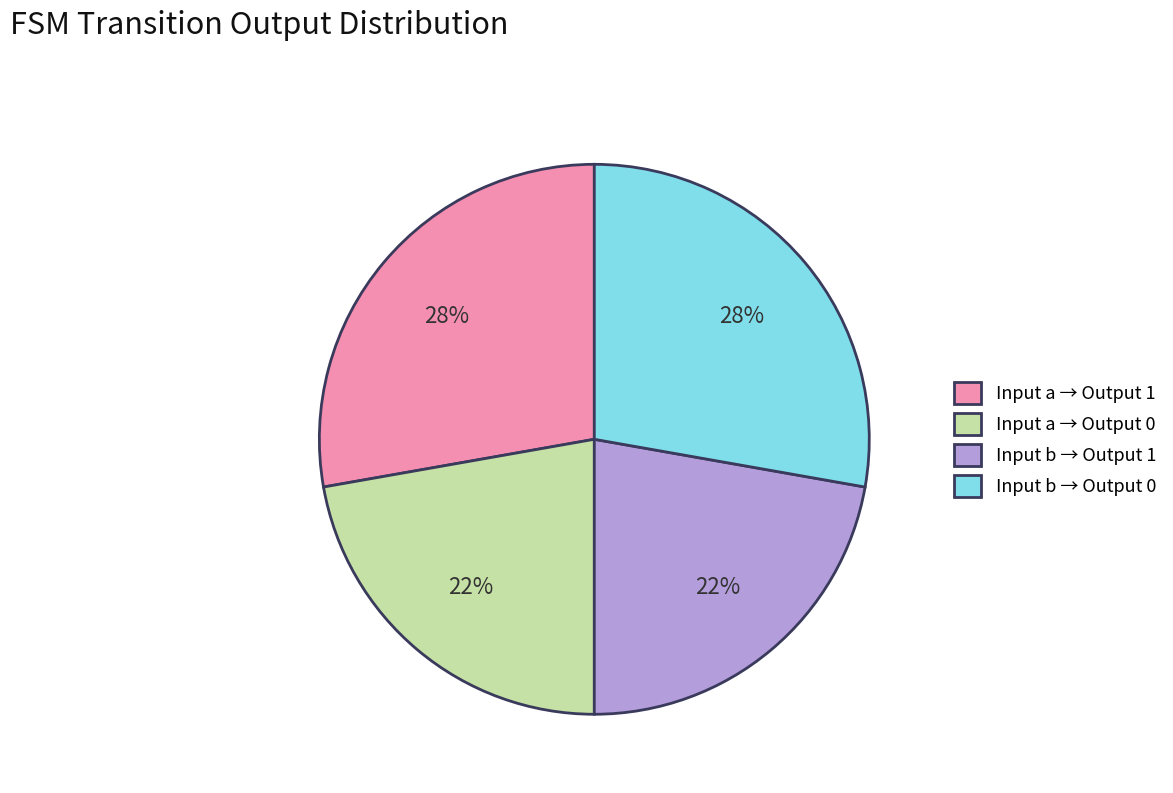

To the nearest percent, what is the average slice percentage?

25%